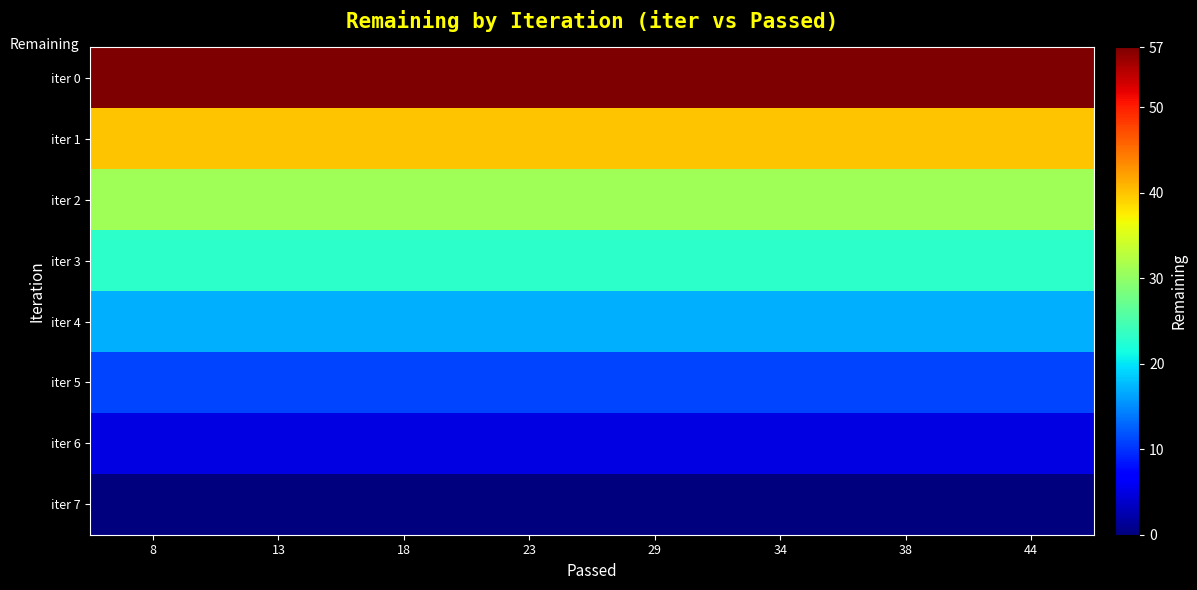

How many categories are shown in the chart?

8